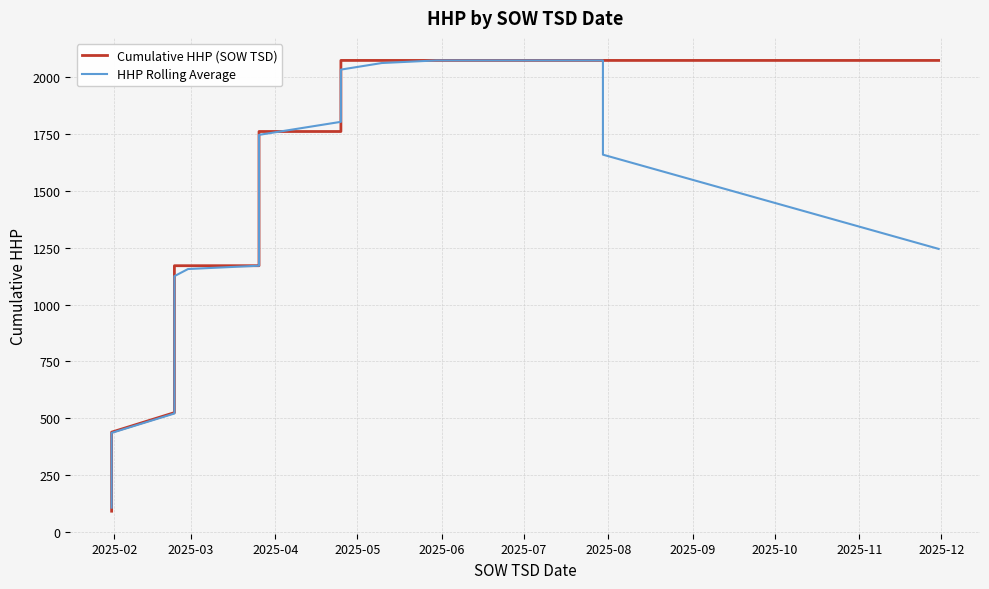

What is the difference between the second highest and second lowest values in the HHP Rolling Average series?

1899.4